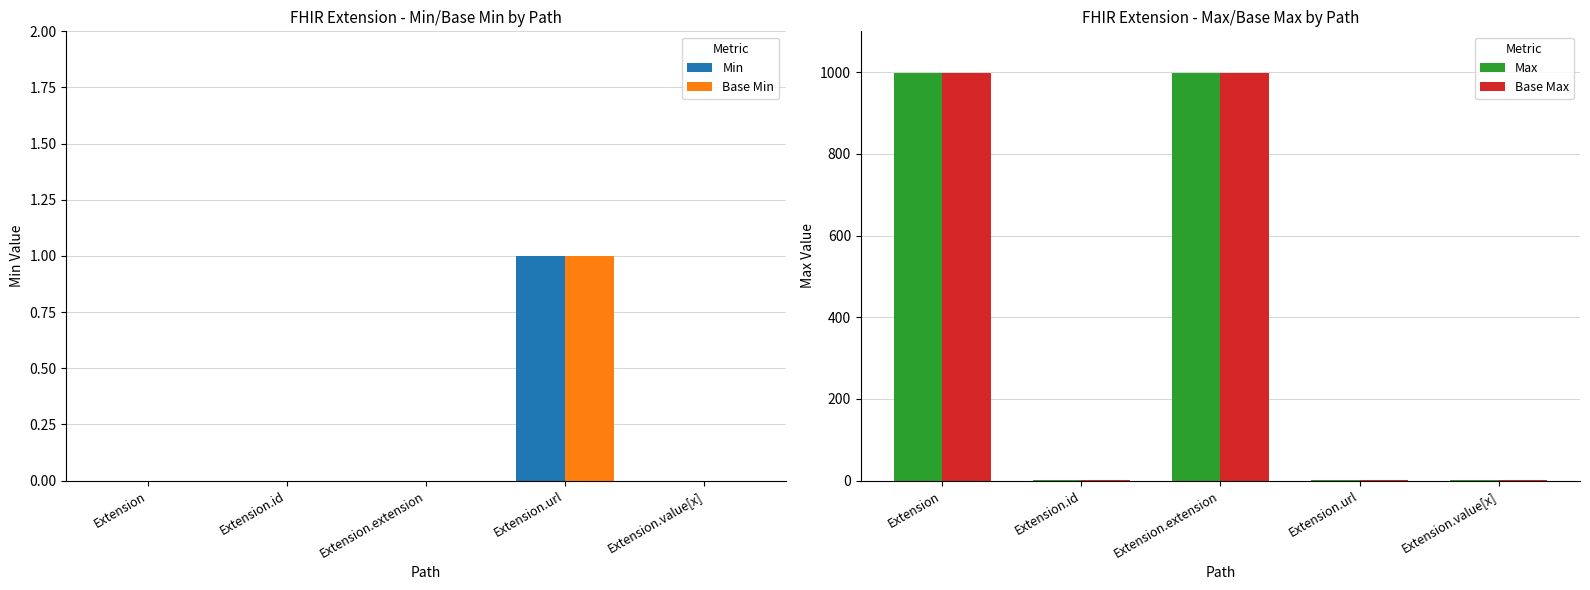

What is the value of the Max bar at the 3rd from the left?

999